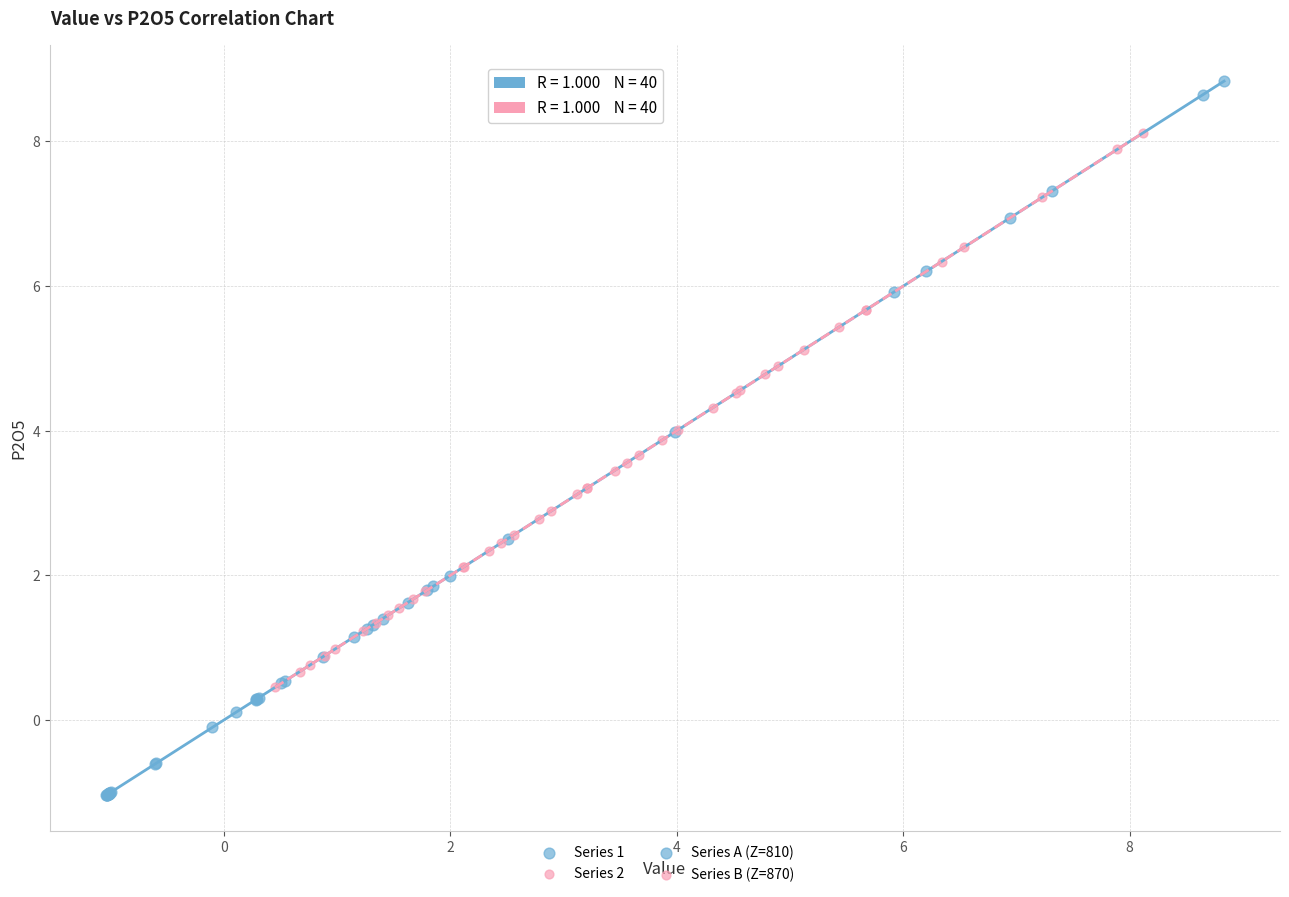

Which series reaches the maximum Y coordinate?

Series 1